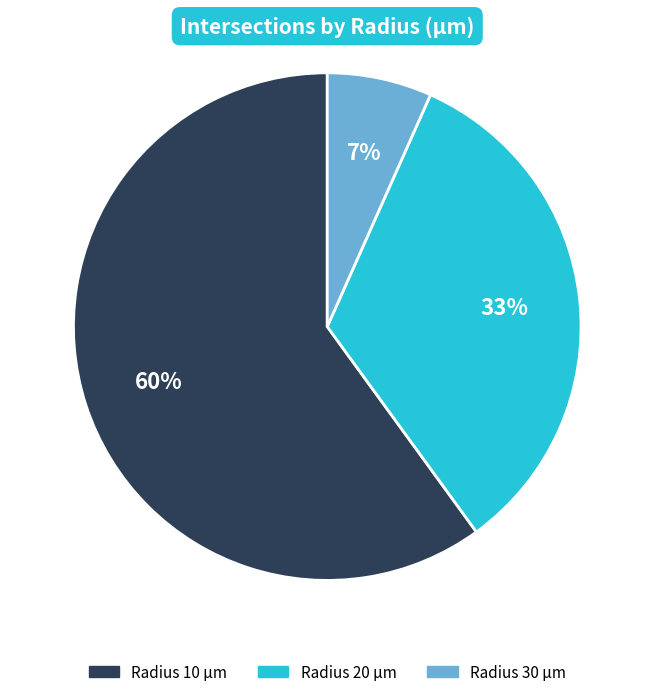

To the nearest percent, what is the average slice percentage?

33%